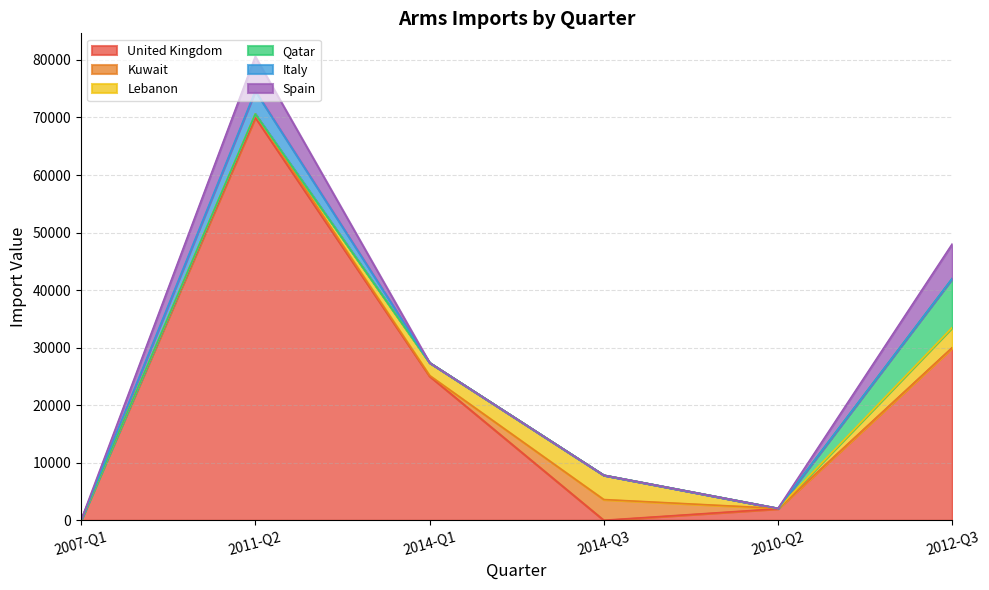

How many lines are shown in the chart?

6